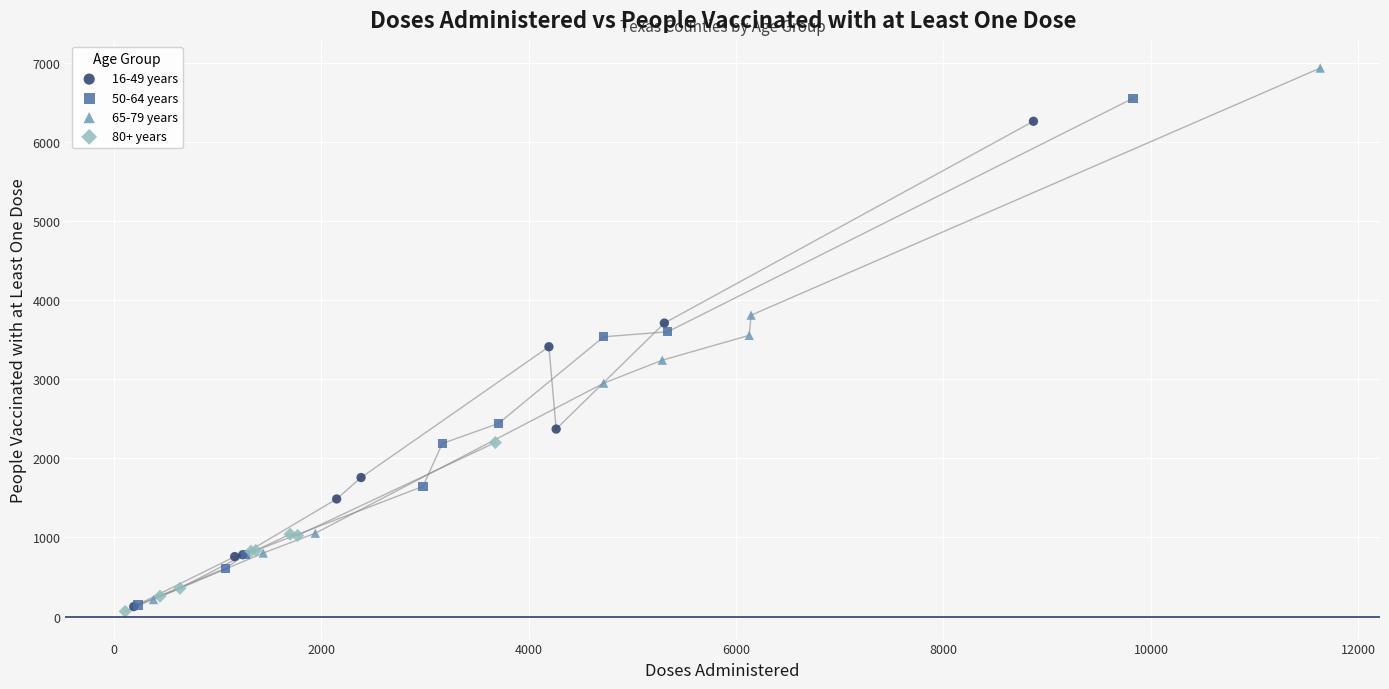

What are all the series names shown in the legend?

16-49 years, 50-64 years, 65-79 years, 80+ years